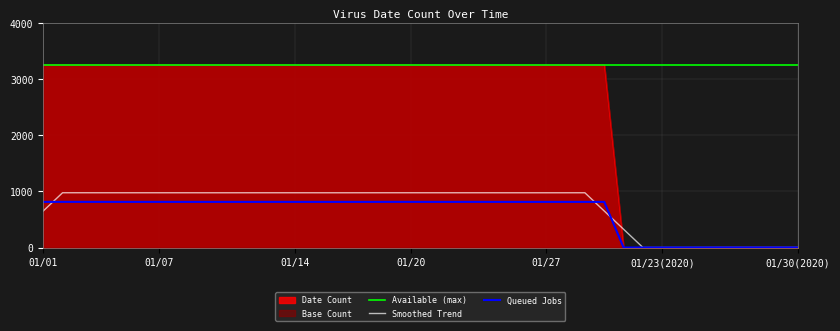

What is the maximum value for Date Count?

3247.0